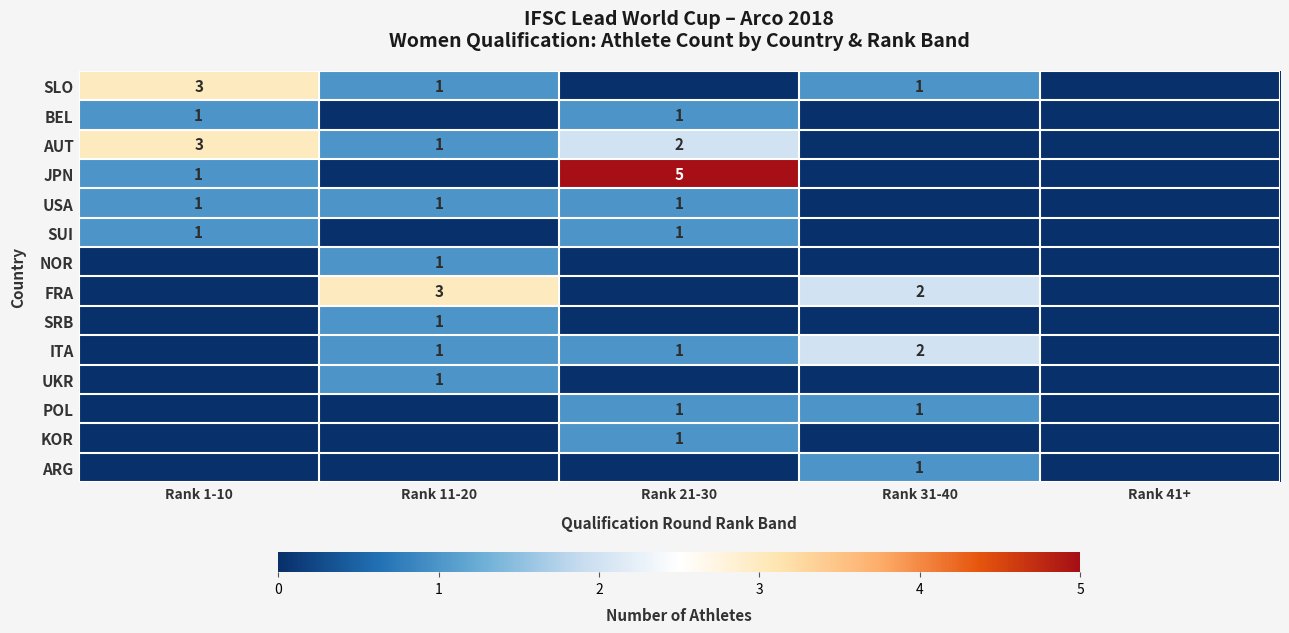

The FRA series shows 5 at Rank 11-20. True or false?

False